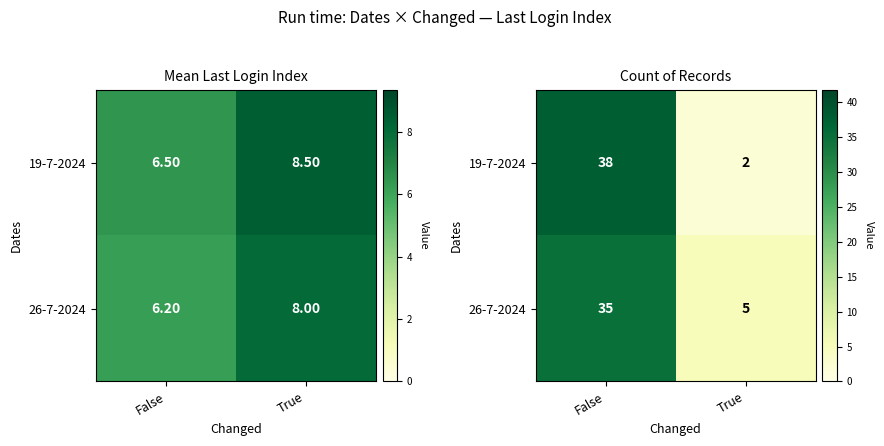

The 26-7-2024 series shows 9 at False. True or false?

False